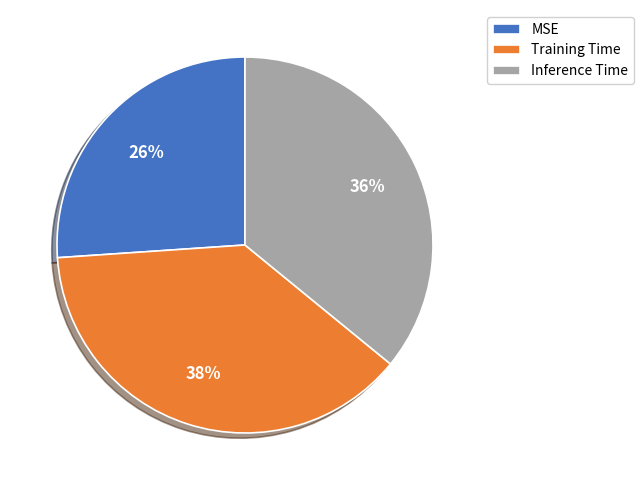

Is the sum of Inference Time and Training Time greater than half?

Yes